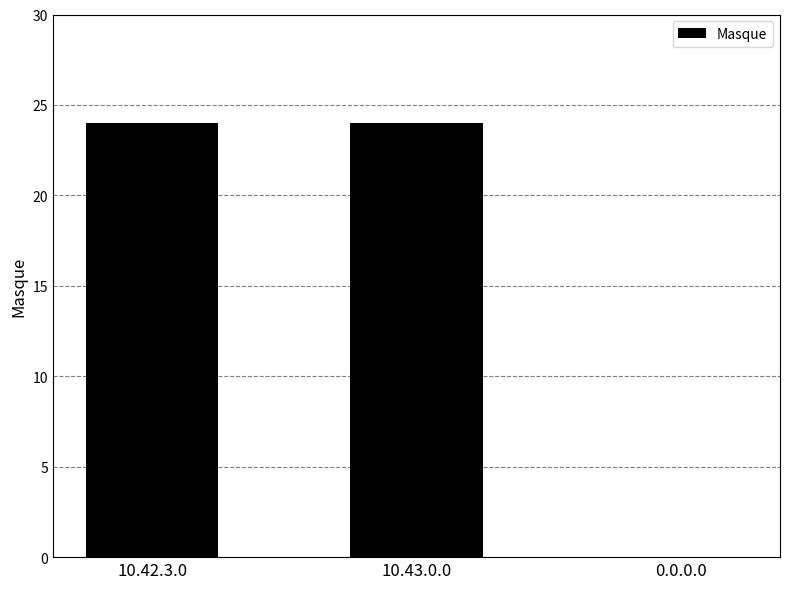

Is it true that the value at 10.43.0.0 is 24?

True